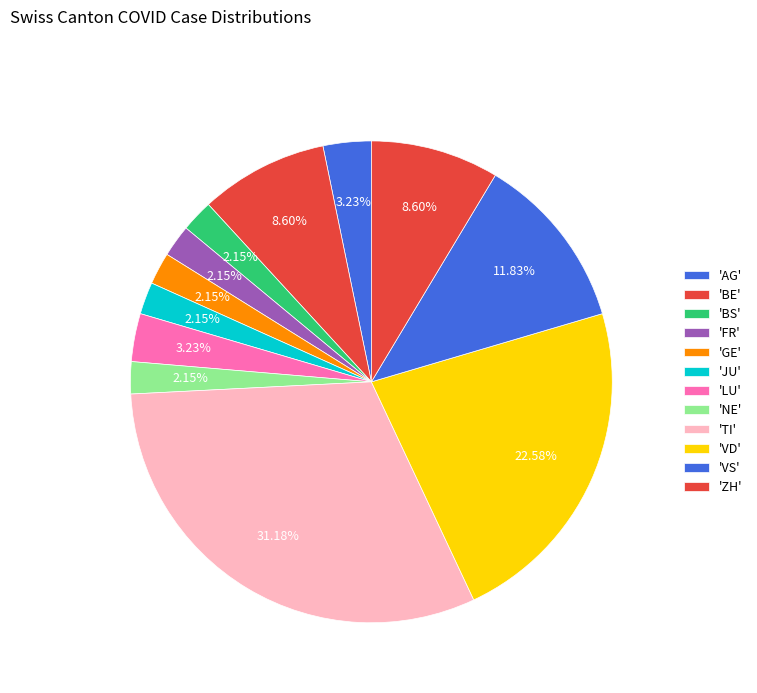

Which slice is the smallest?

BS